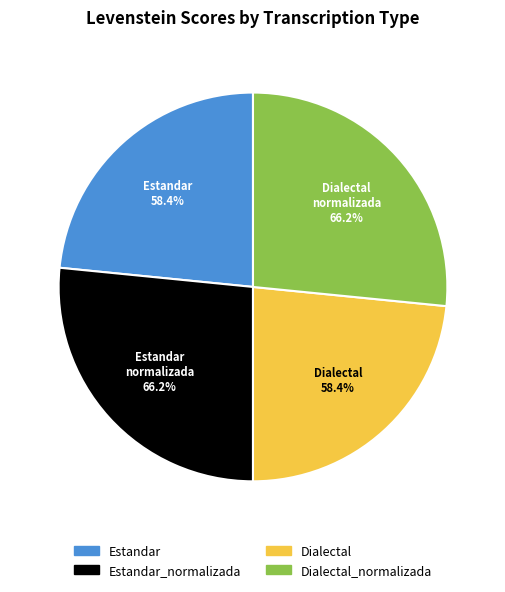

To the nearest percent, what is the combined percentage of Dialectal_normalizada and Dialectal?

50%